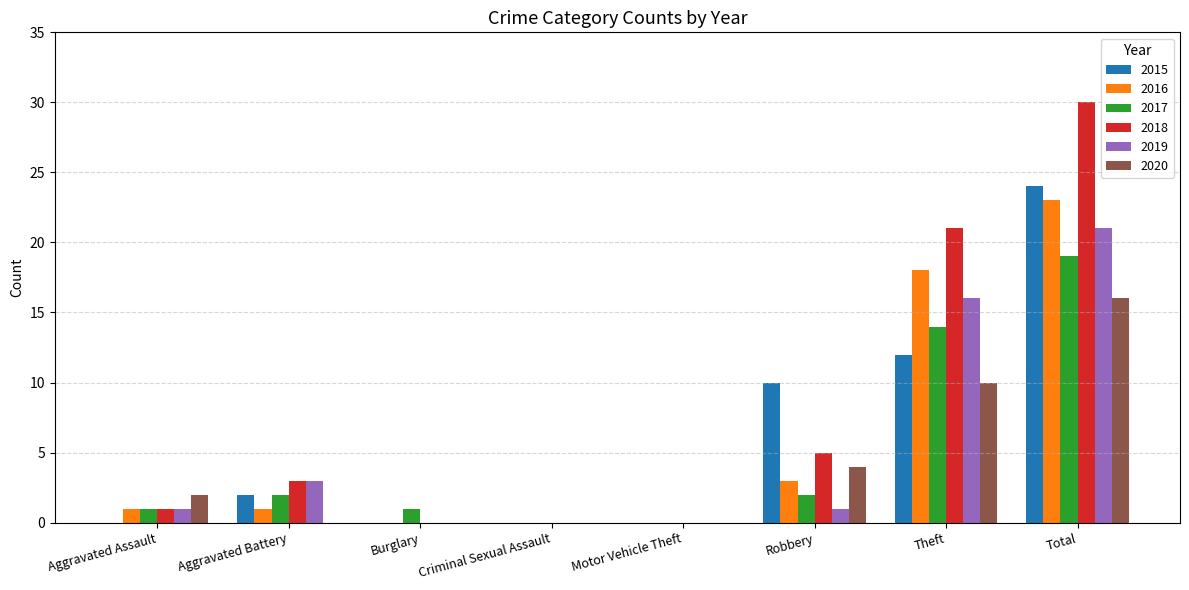

True or false: 2020 has a value of -8 at Aggravated Battery.

False